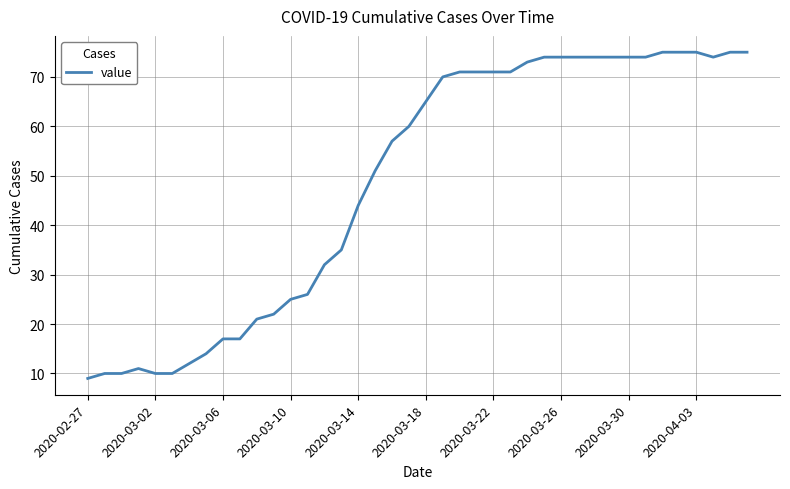

What is the difference between the maximum and minimum values?

66